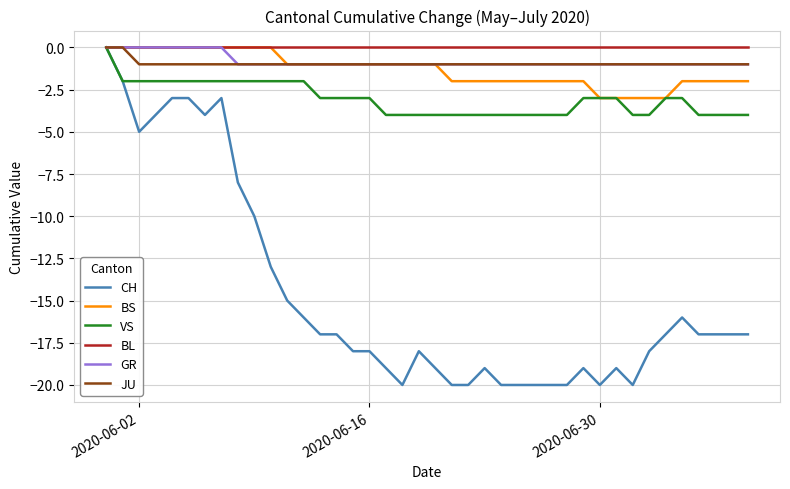

What is the smallest value displayed?

-20